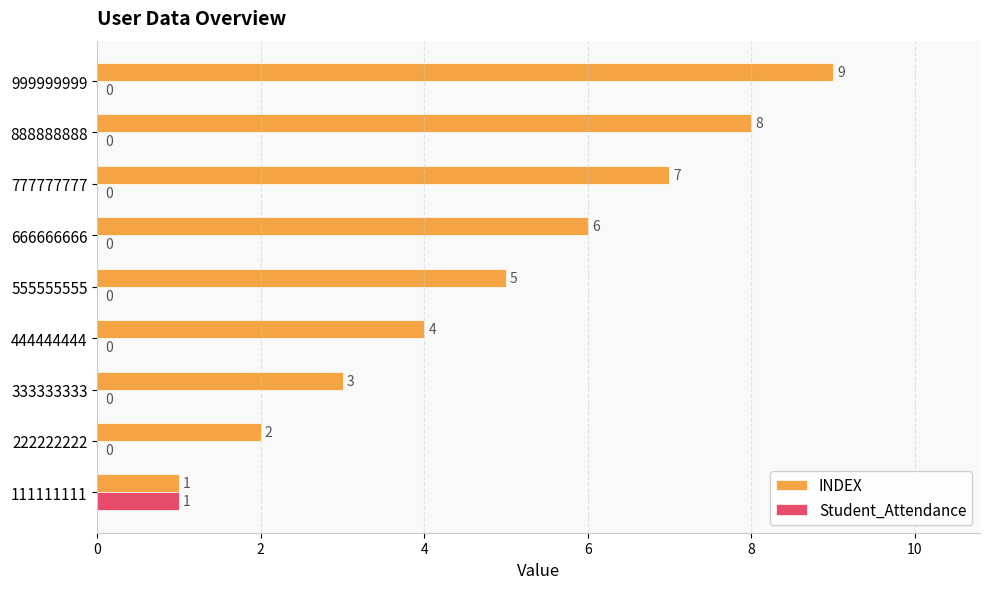

Where is INDEX nearest to the value 5?

555555555